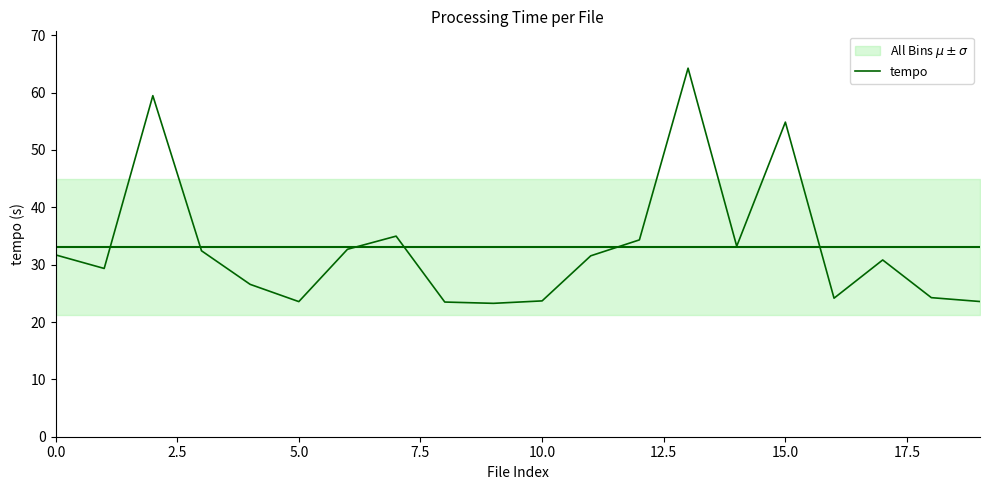

True or false: tempo has a value of 33.2 at 10.0.

False